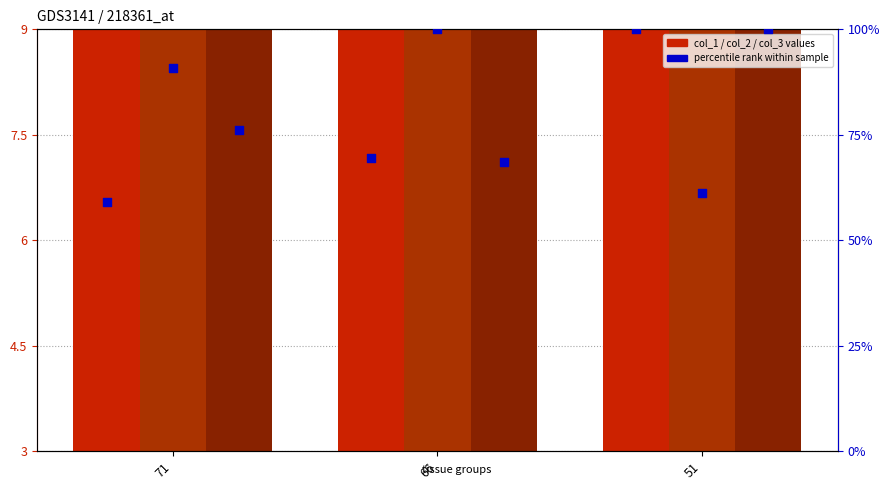

At how many categories does at least one series exceed 91?

2